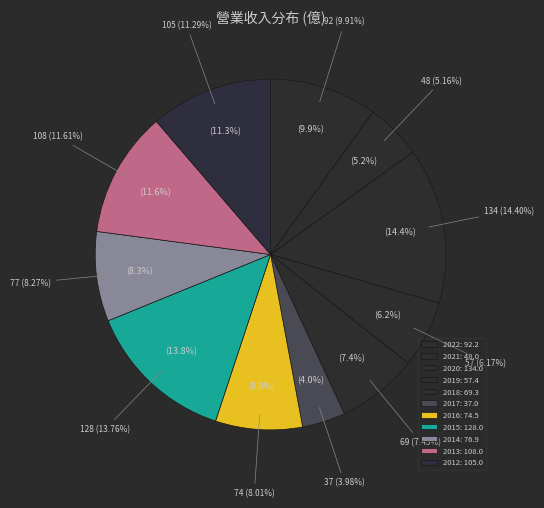

What portion of the pie excludes 2020?

85.6%